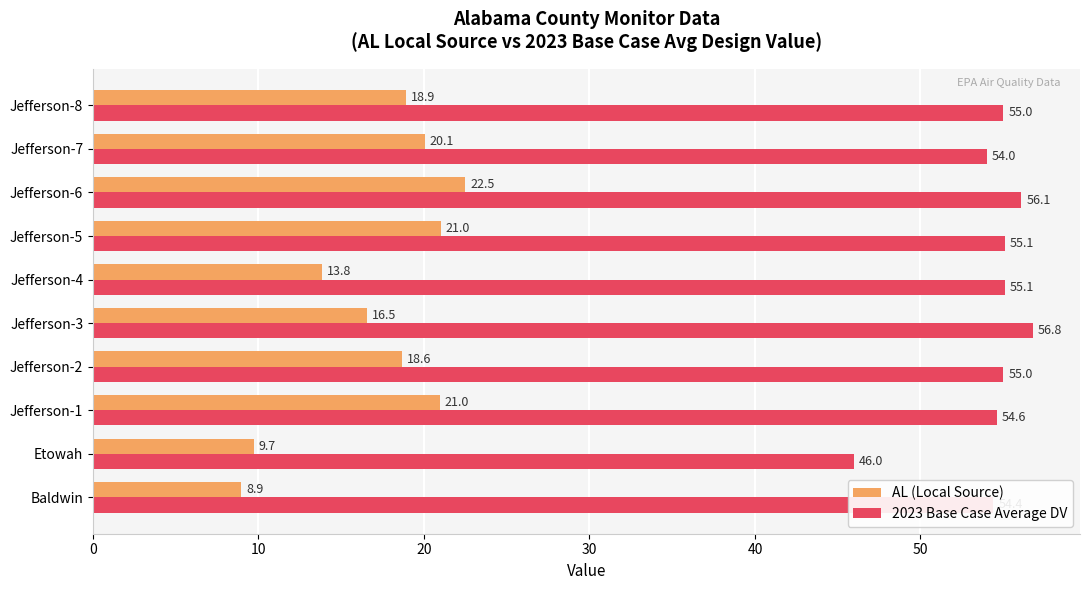

Which series changed the most between Etowah and Jefferson-7?

AL (Local Source)